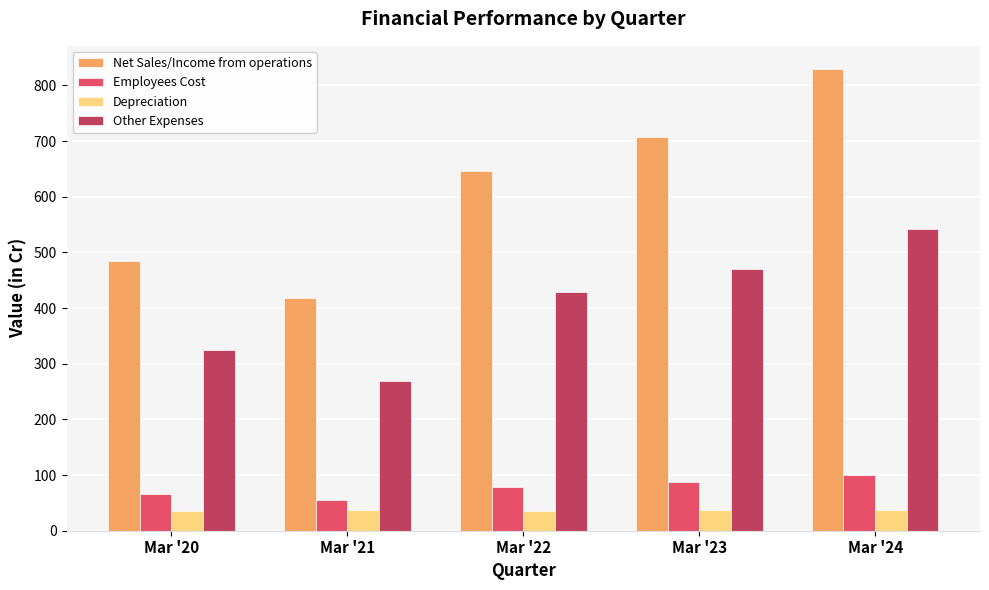

List the series in order of their peak value, highest first.

Net Sales/Income from operations, Other Expenses, Employees Cost, Depreciation